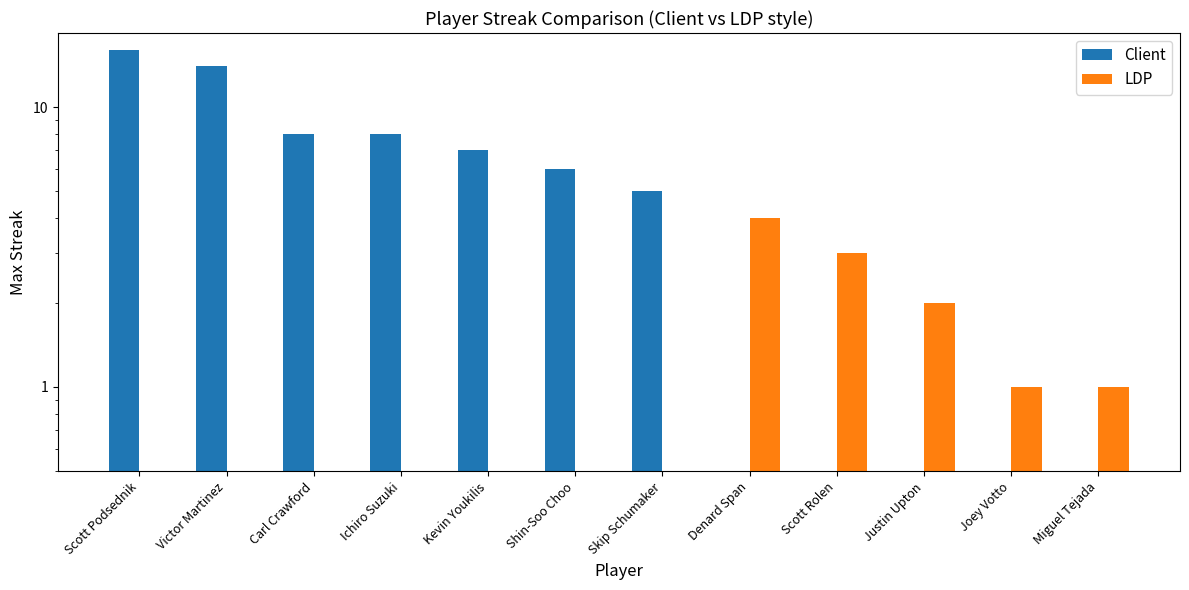

Reading left to right, what are all the values shown in this chart?

Client: Scott Podsednik=16	Victor Martinez=14	Carl Crawford=8	Ichiro Suzuki=8	Kevin Youkilis=7	Shin-Soo Choo=6	Skip Schumaker=5	Denard Span=0	Scott Rolen=0	Justin Upton=0	Joey Votto=0	Miguel Tejada=0
LDP: Scott Podsednik=0	Victor Martinez=0	Carl Crawford=0	Ichiro Suzuki=0	Kevin Youkilis=0	Shin-Soo Choo=0	Skip Schumaker=0	Denard Span=4	Scott Rolen=3	Justin Upton=2	Joey Votto=1	Miguel Tejada=1